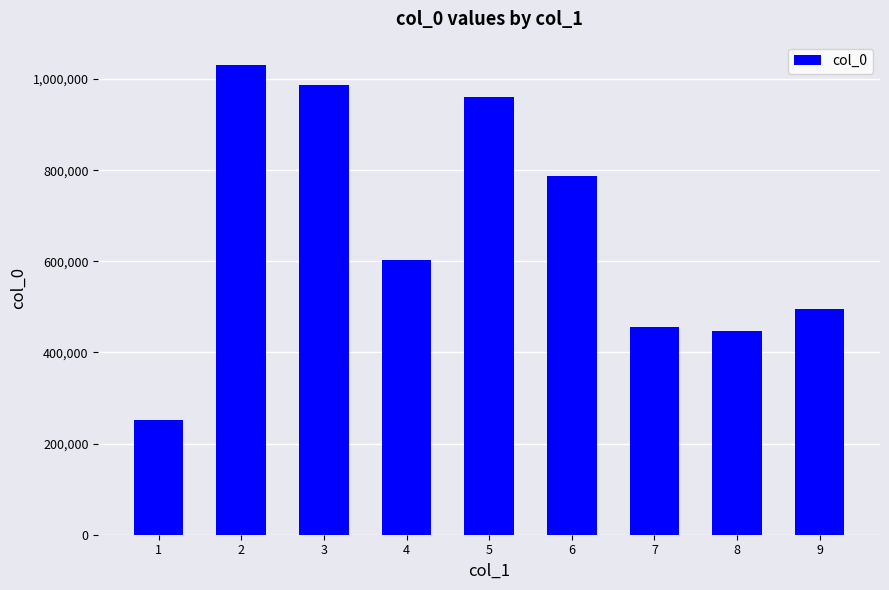

Reading left to right, what are all the values shown in this chart?

252360	1030476	987109	602040	959989	788119	455320	446915	496026